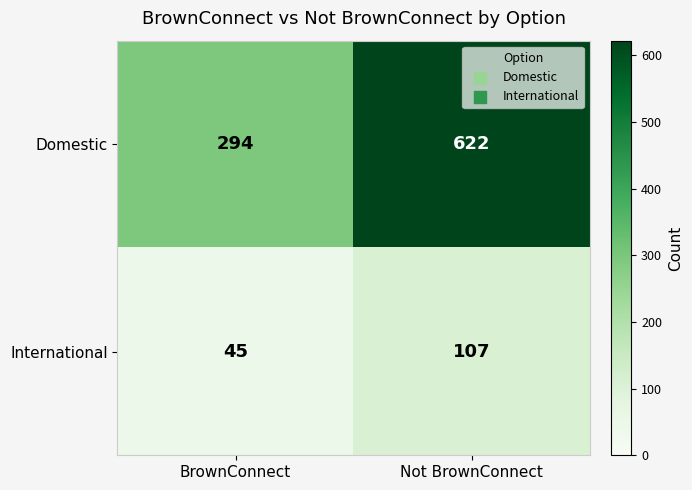

At how many categories does at least one series exceed 365?

1